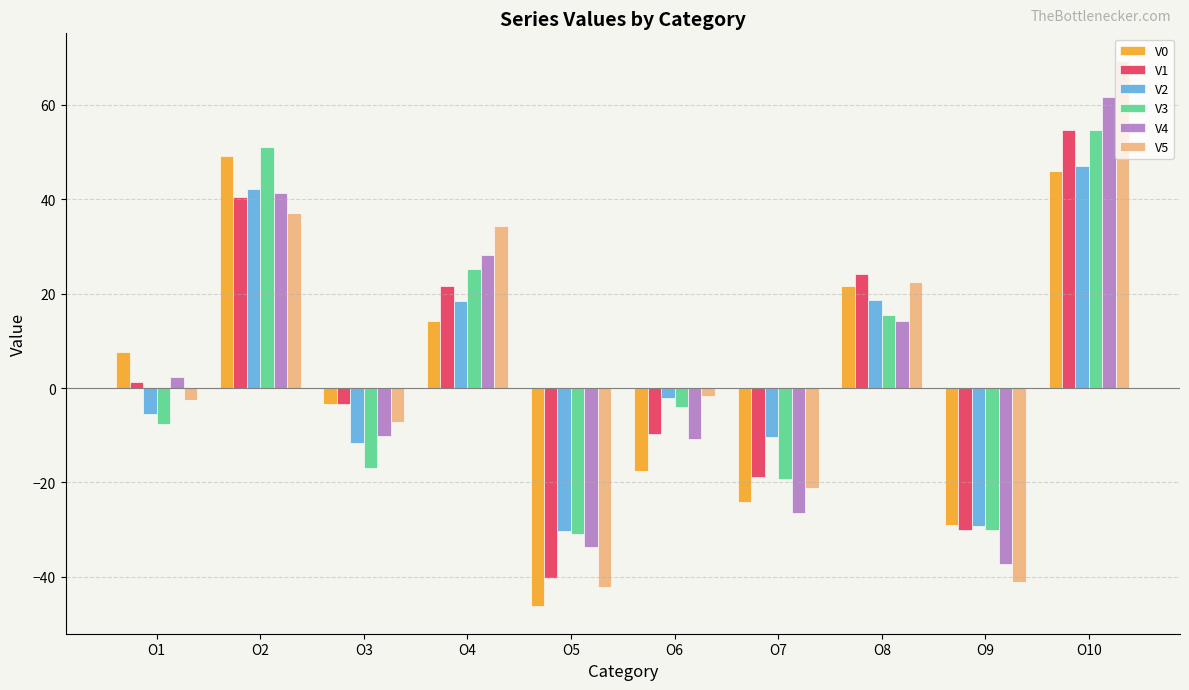

The V1 series shows 21.6 at O4. True or false?

True